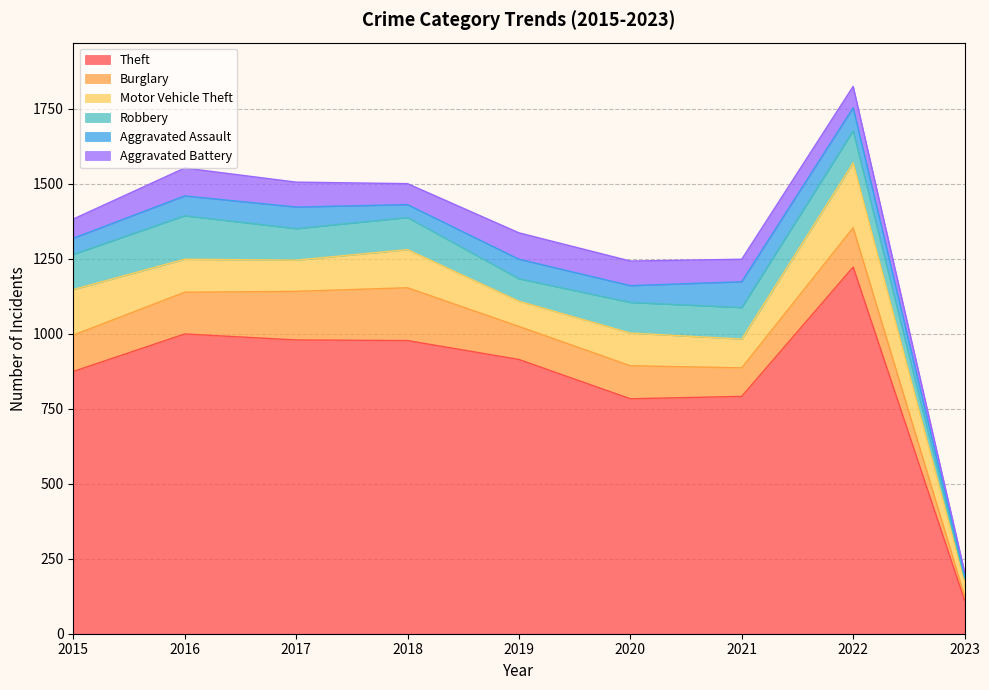

What is the difference between the Theft values at 2015 and 2021?

83